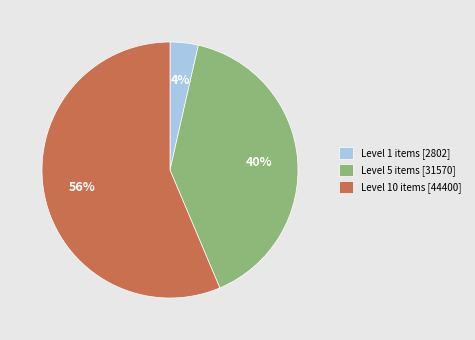

Does Level 1 items [2802] account for over 50% of the chart?

No